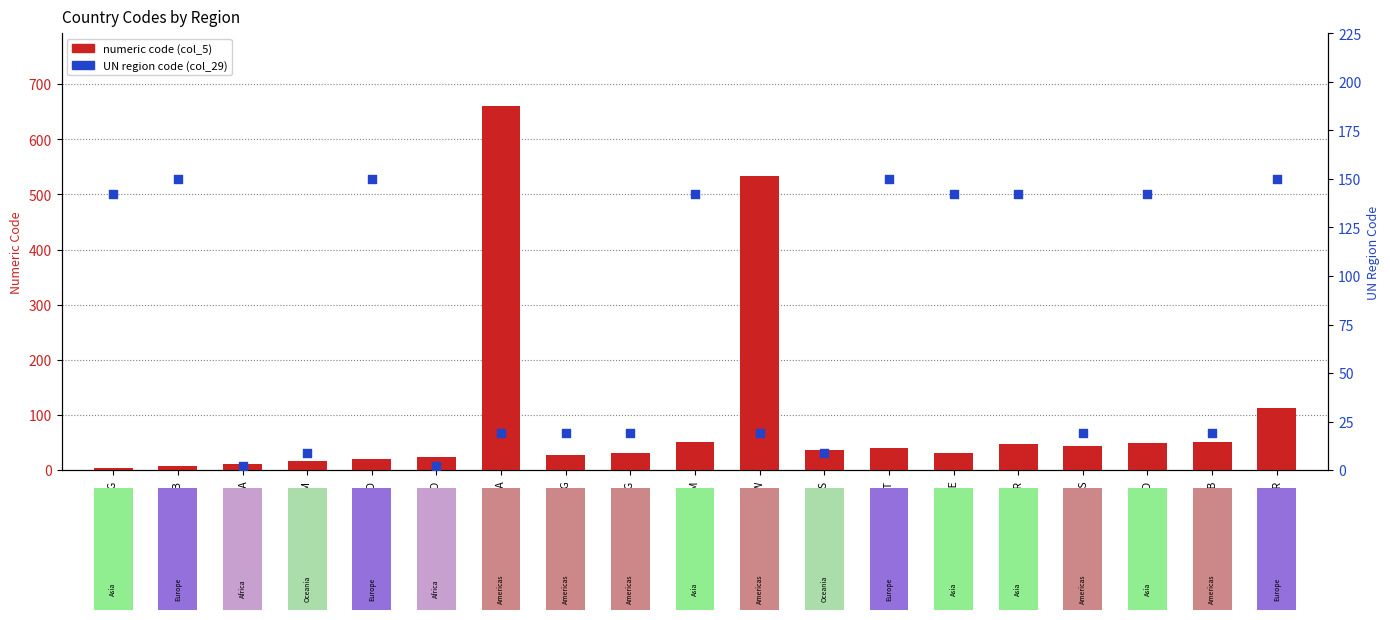

Is the value of UN region code (col_29) at AUS greater than the value of numeric code (col_5) at AZE?

No